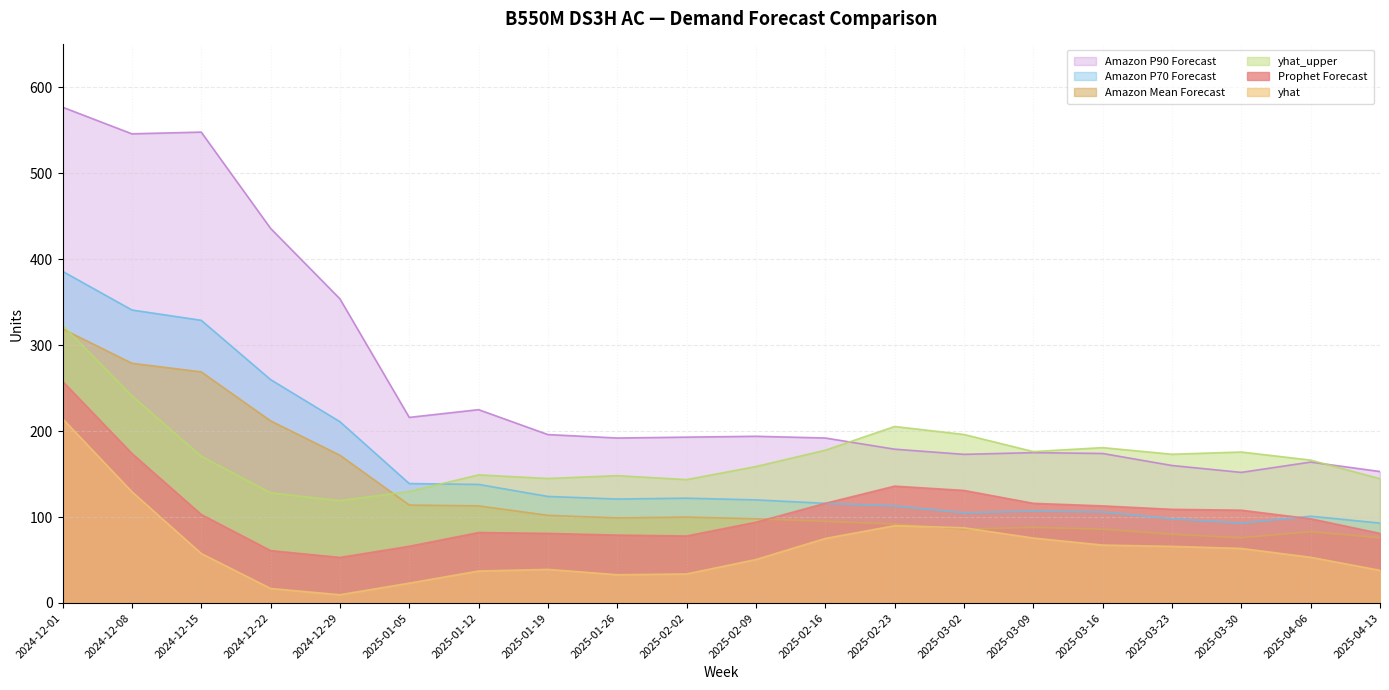

True or false: yhat_upper has more than 2 interior local peaks.

True